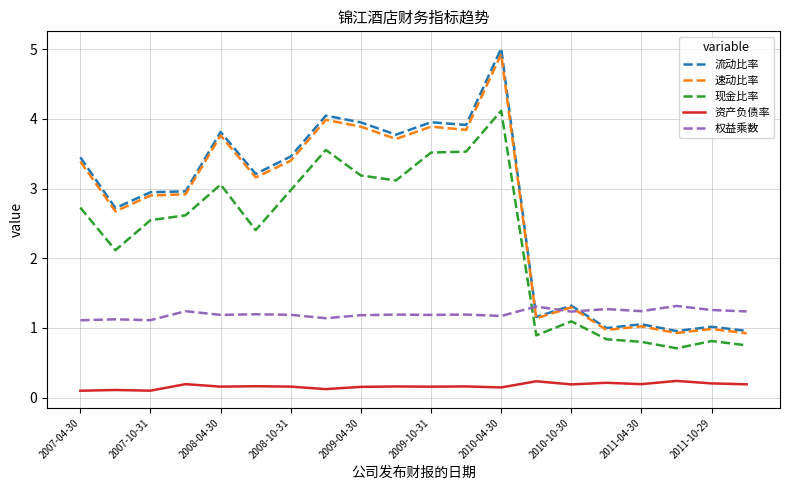

True or false: 流动比率 and 现金比率 cross at least once.

False